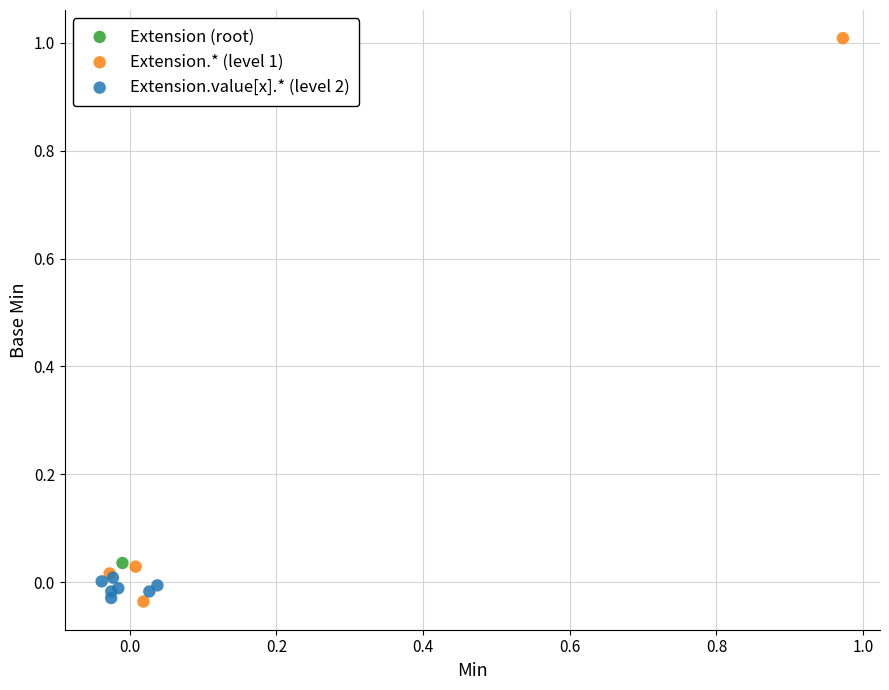

What are all the series names shown in the legend?

Extension (root), Extension.* (level 1), Extension.value[x].* (level 2)